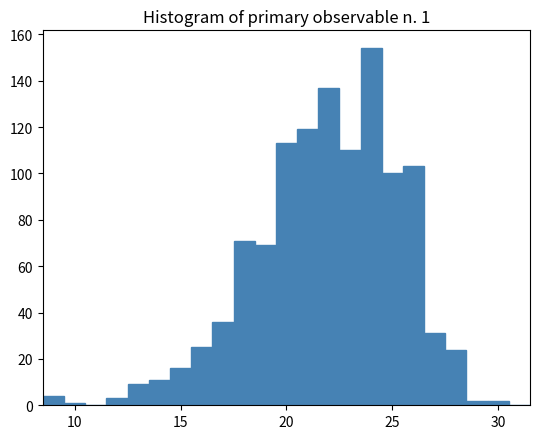

Around what value on the x-axis is the tallest bar? Give the approximate position of its centre, as read against the axis.

24.0